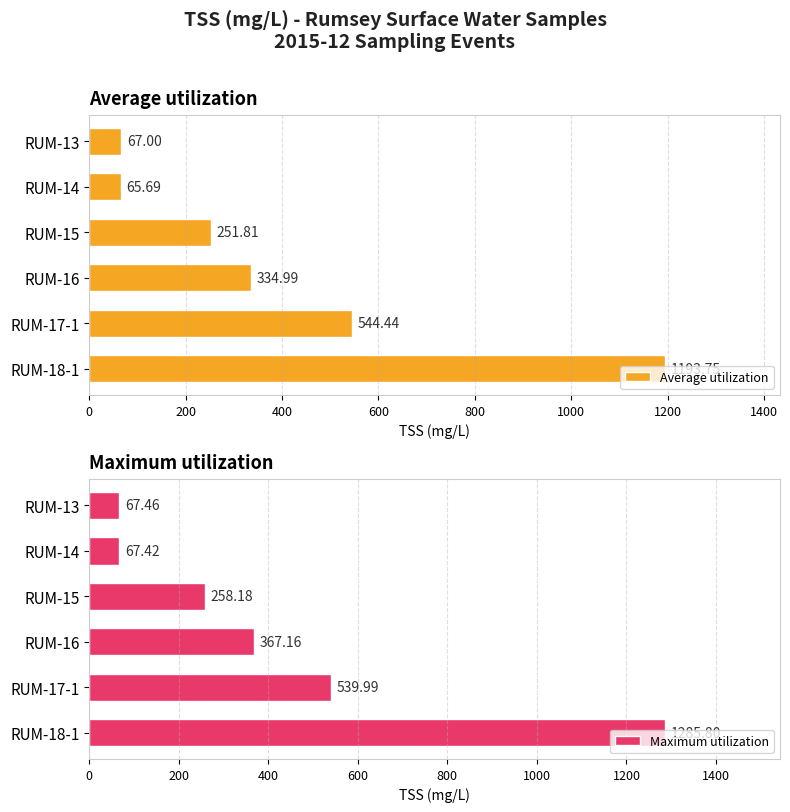

What is the sum of all Average utilization values?

2457.7